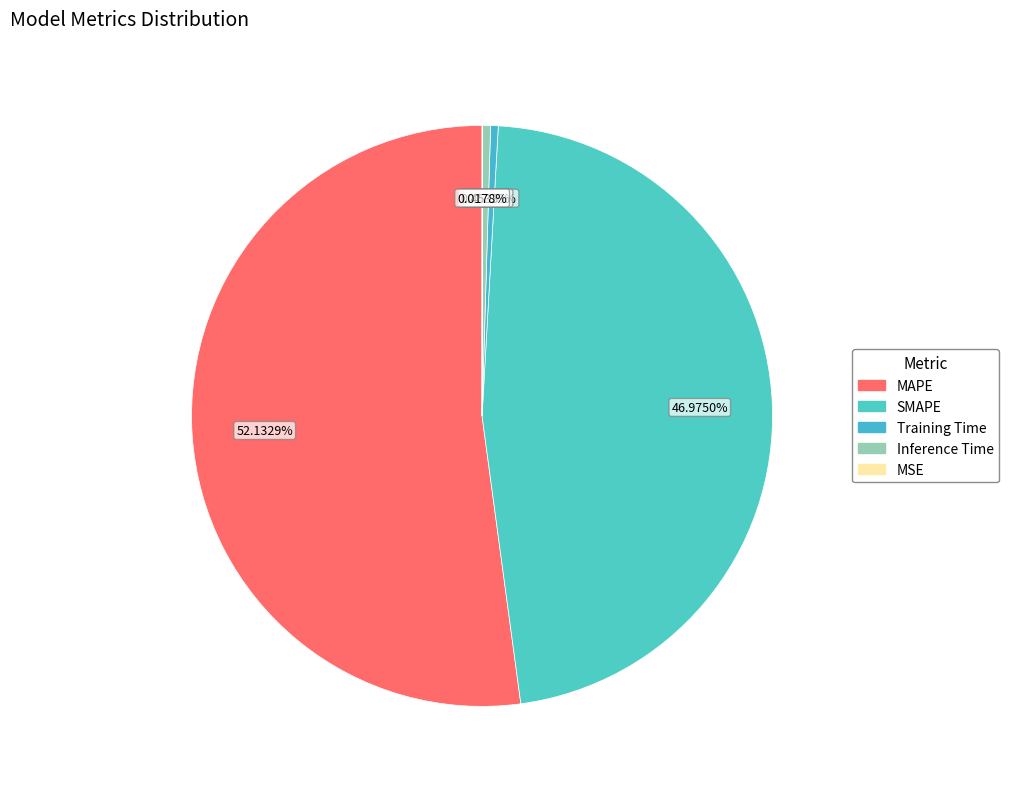

Between Inference Time and MAPE, which is larger?

MAPE